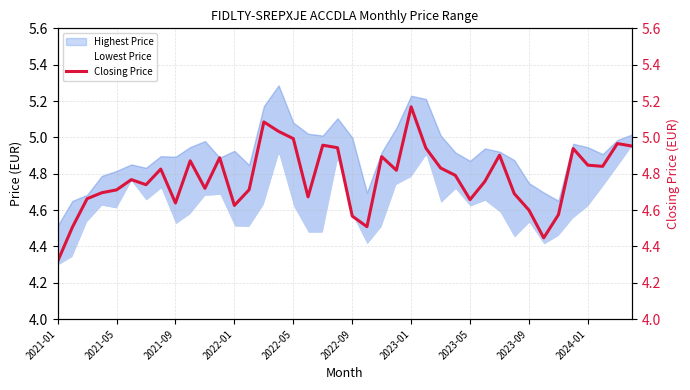

Reading right to left, list all the values displayed in this chart.

5.0	5.0	4.8	4.8	4.9	4.6	4.4	4.6	4.7	4.9	4.8	4.7	4.8	4.8	4.9	5.2	4.8	4.9	4.5	4.6	4.9	5.0	4.7	5.0	5.0	5.1	4.7	4.6	4.9	4.7	4.9	4.6	4.8	4.7	4.8	4.7	4.7	4.7	4.5	4.3